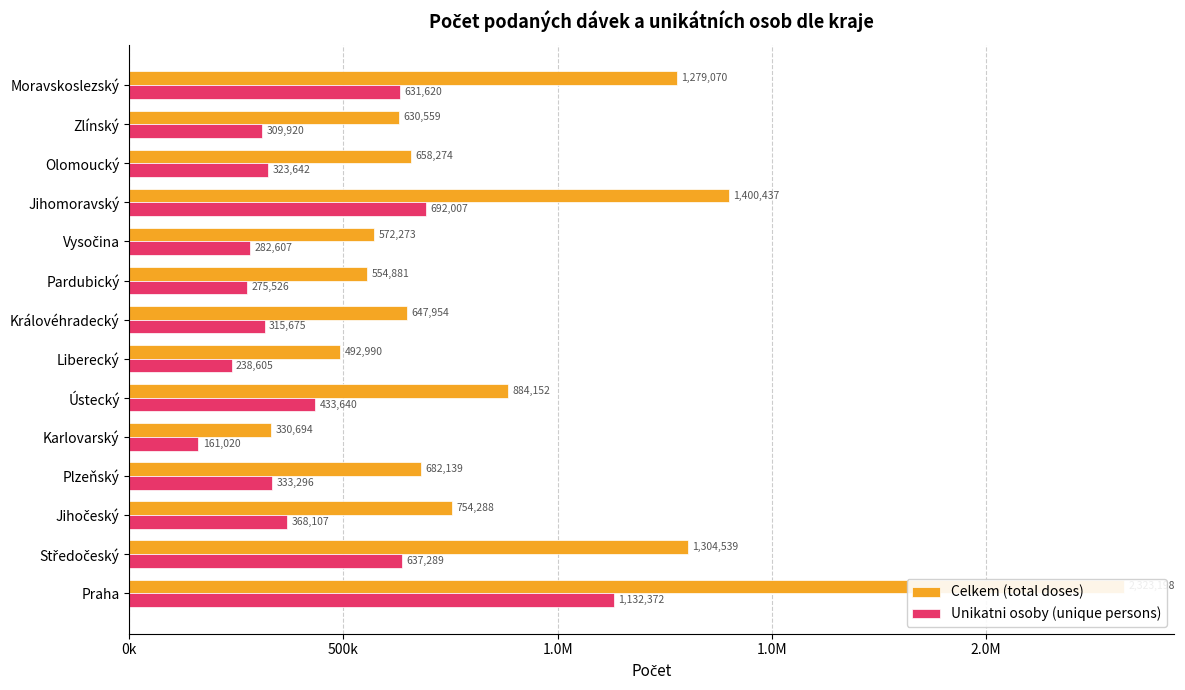

The Unikatni osoby (unique persons) series shows 206471 at Moravskoslezský. True or false?

False